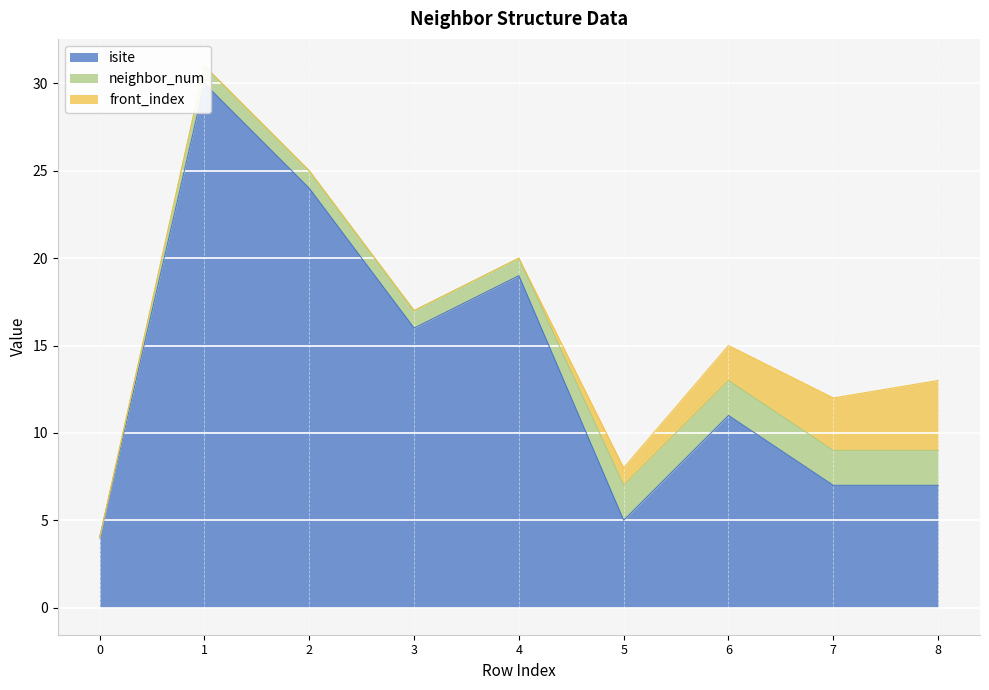

What is the difference between the highest and lowest values at 7?

5